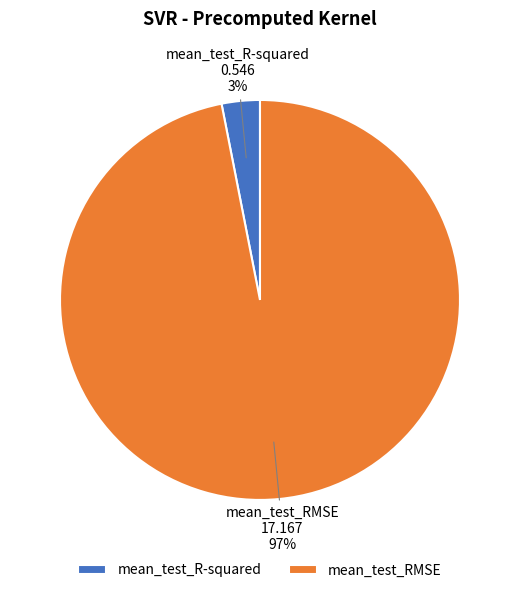

Between mean_test_R-squared and mean_test_RMSE, which is larger?

mean_test_RMSE